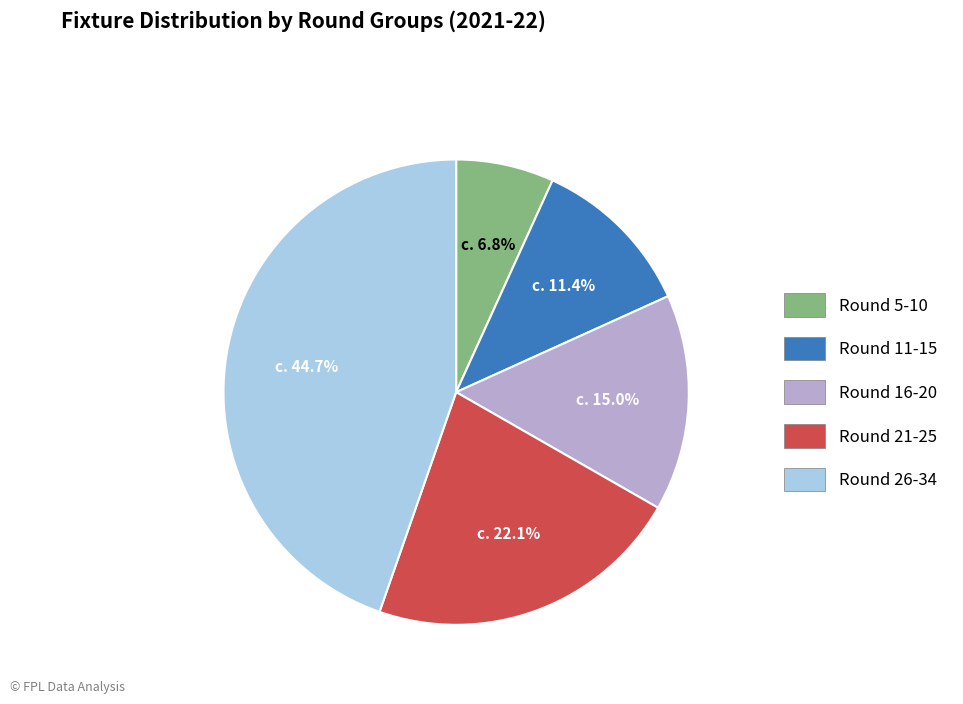

Is there a majority slice in this chart?

No